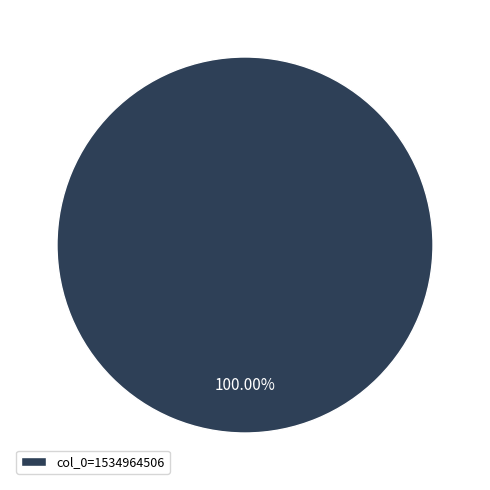

Rank the categories by value from lowest to highest.

col_0=1534964506